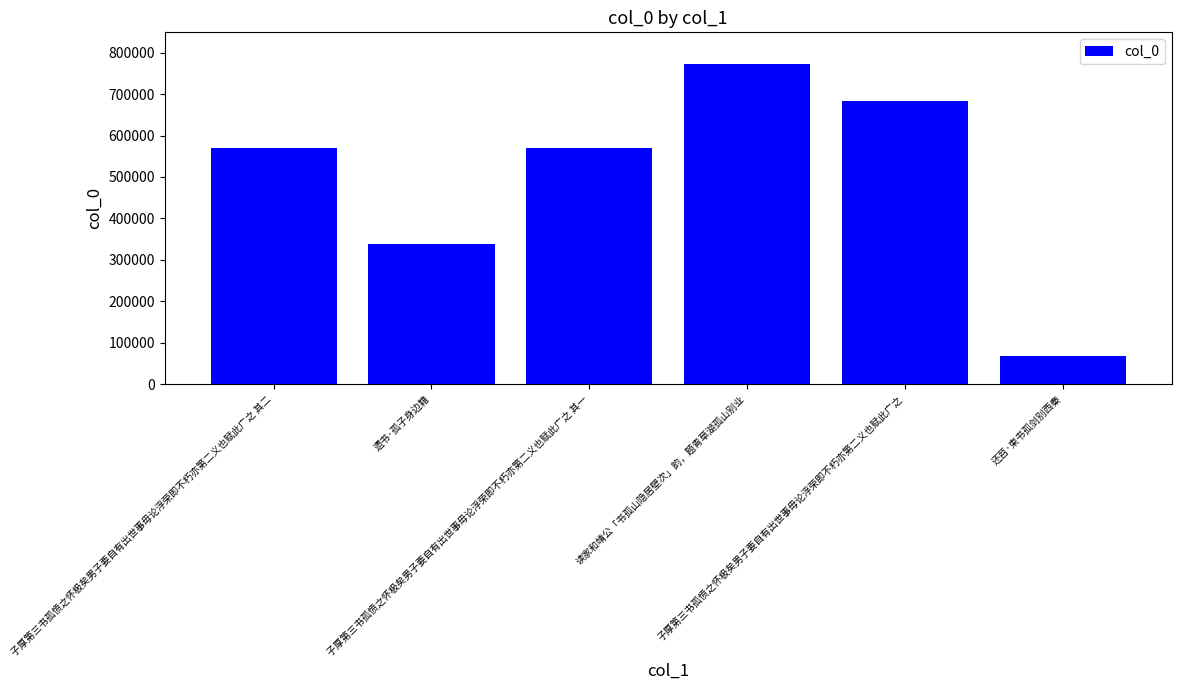

What is the difference between the maximum and minimum values?

705498